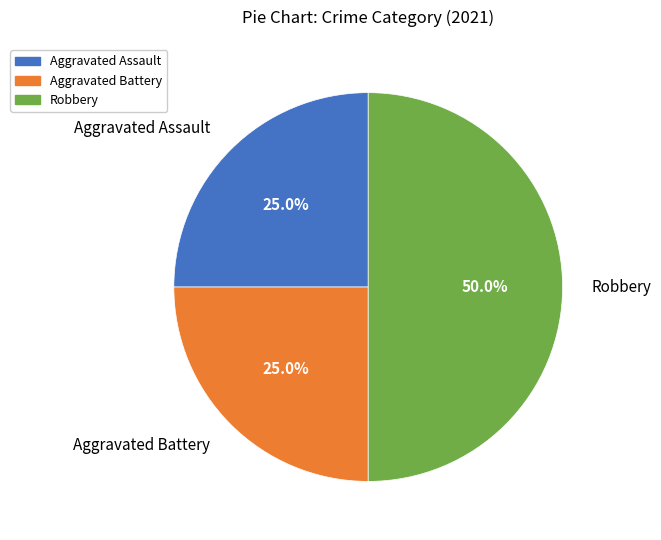

Which slice is the largest?

Robbery